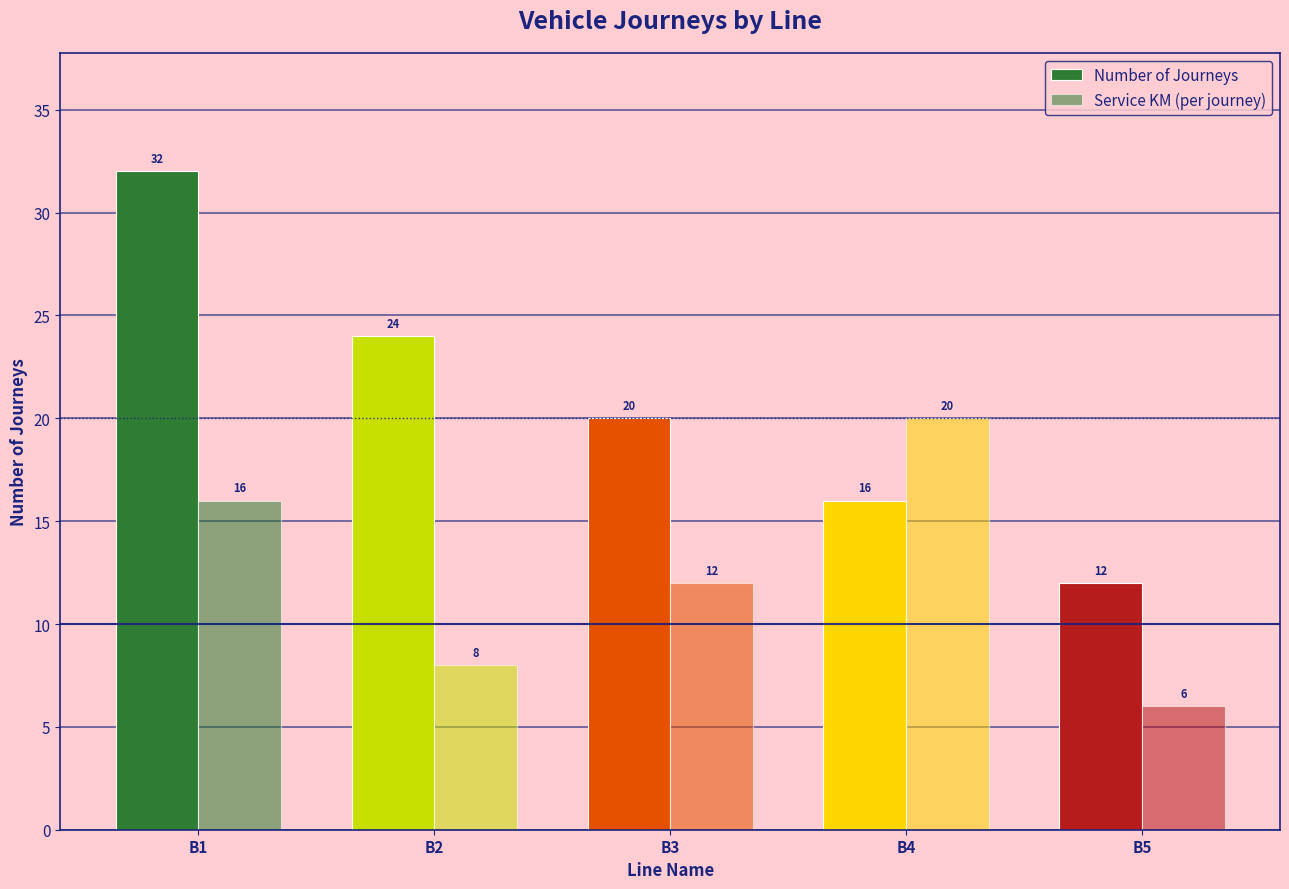

Count the number of data series in this chart.

2